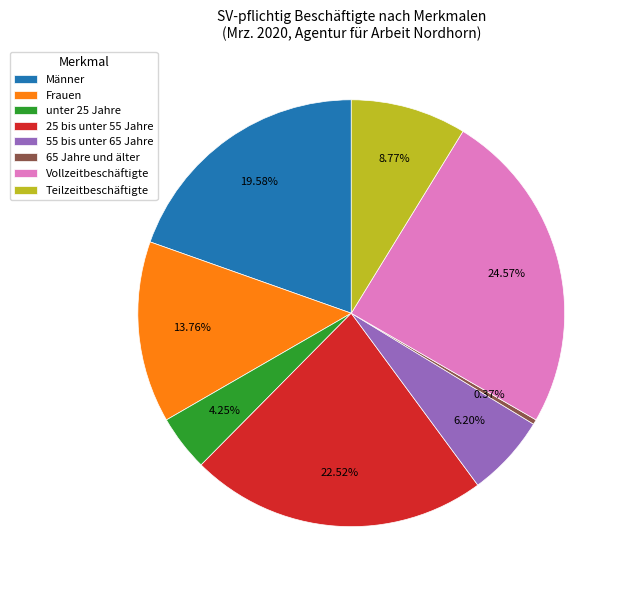

To the nearest percent, what is the average slice percentage?

12%